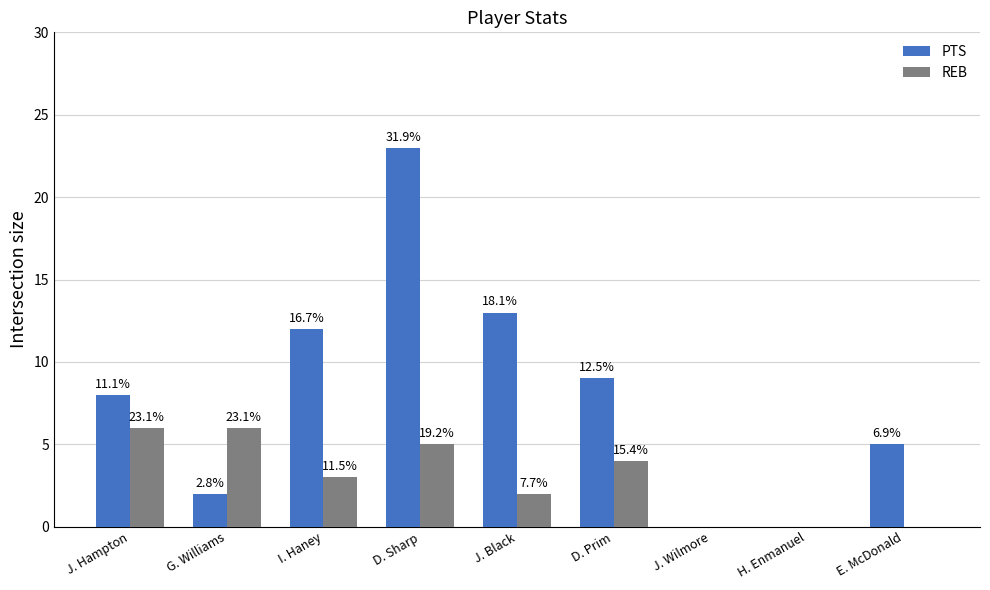

At how many categories does at least one series exceed 3?

7